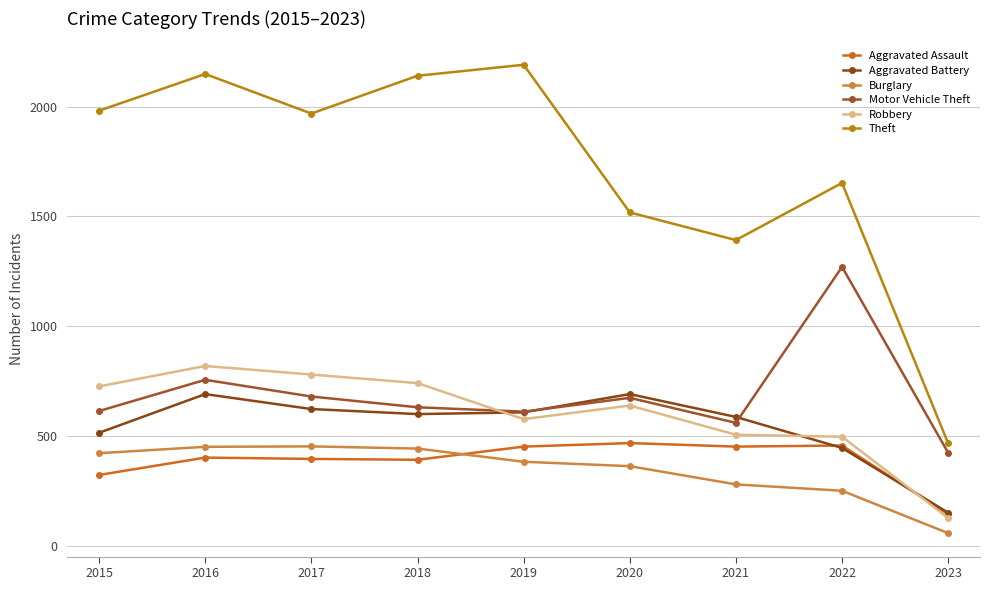

What is the spread (max minus min) of values at 2019?

1807